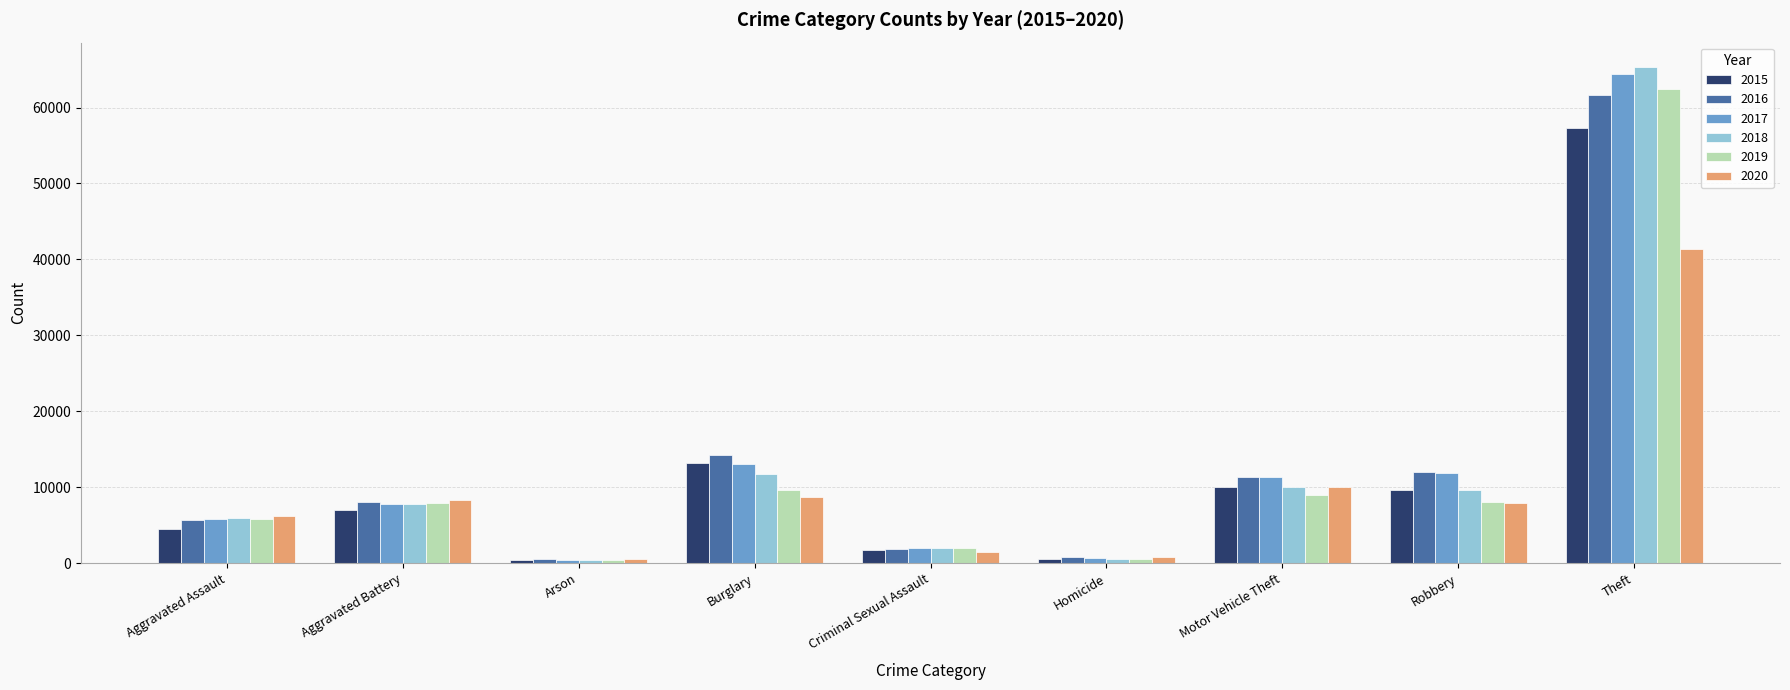

Is it true that 2019 equals 13849 at Motor Vehicle Theft?

False